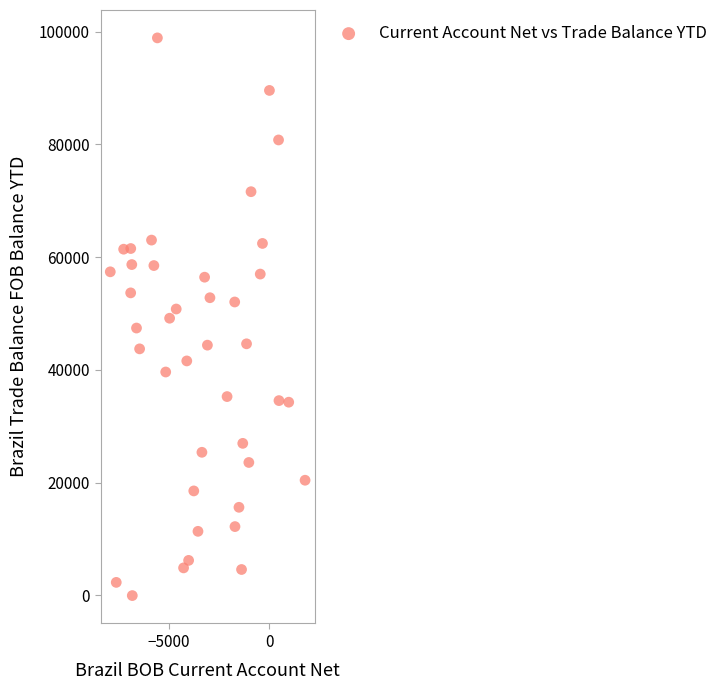

What is the range of Y values (max minus min)?

98962.0